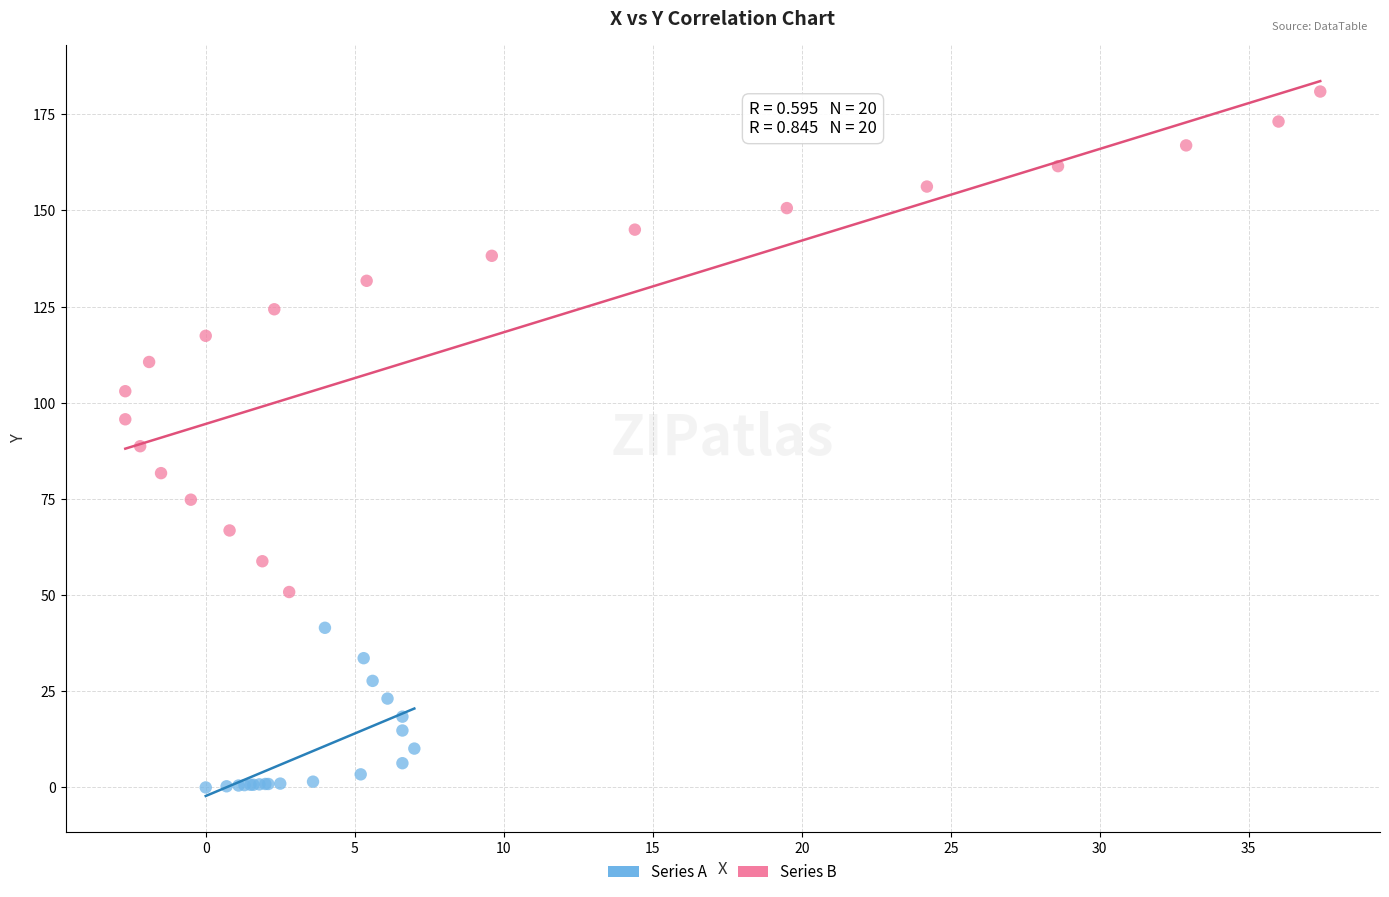

Which series has the widest spread of Y values?

Series B